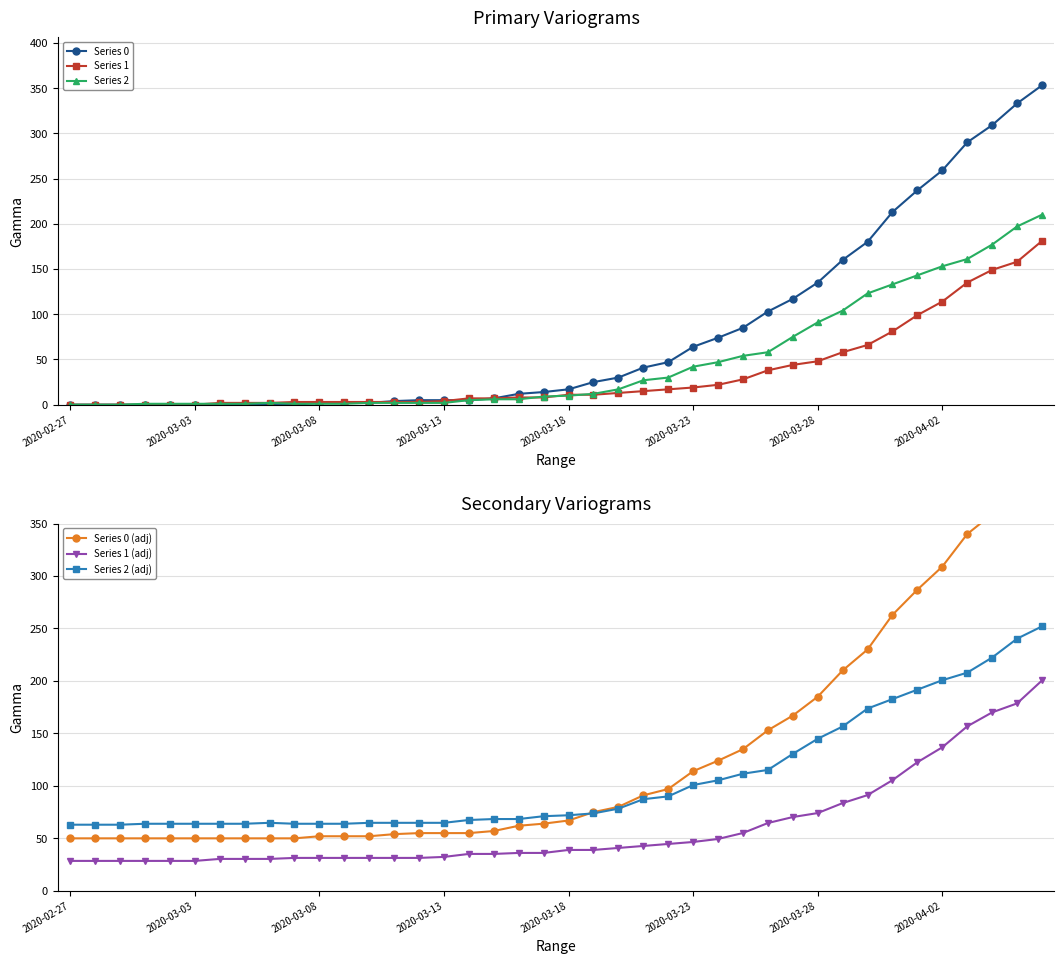

True or false: Series 1 (adj) and Series 2 (adj) intersect in this chart.

False